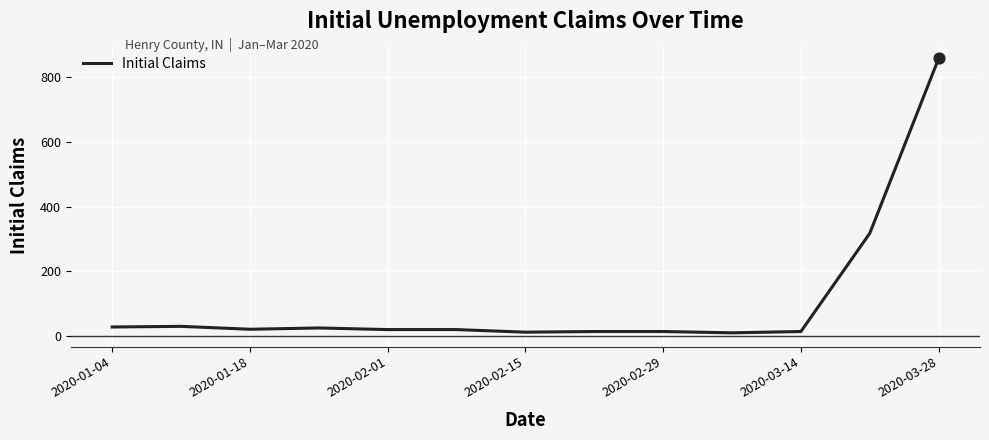

What is the maximum value shown in the chart?

859